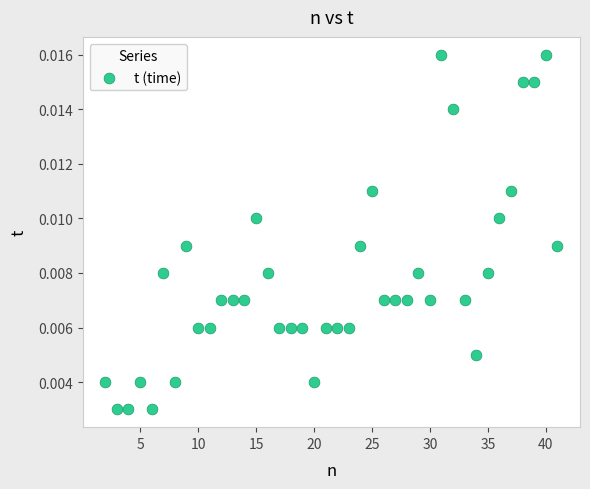

What is the range of X values (max minus min)?

39.0